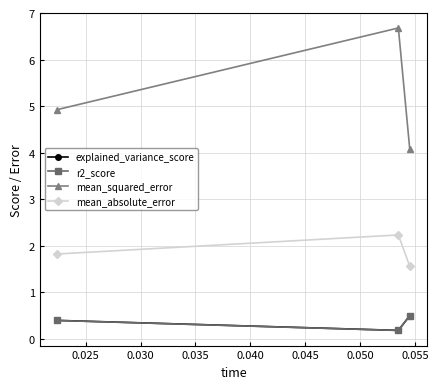

Does the chart have visible grid lines?

Yes